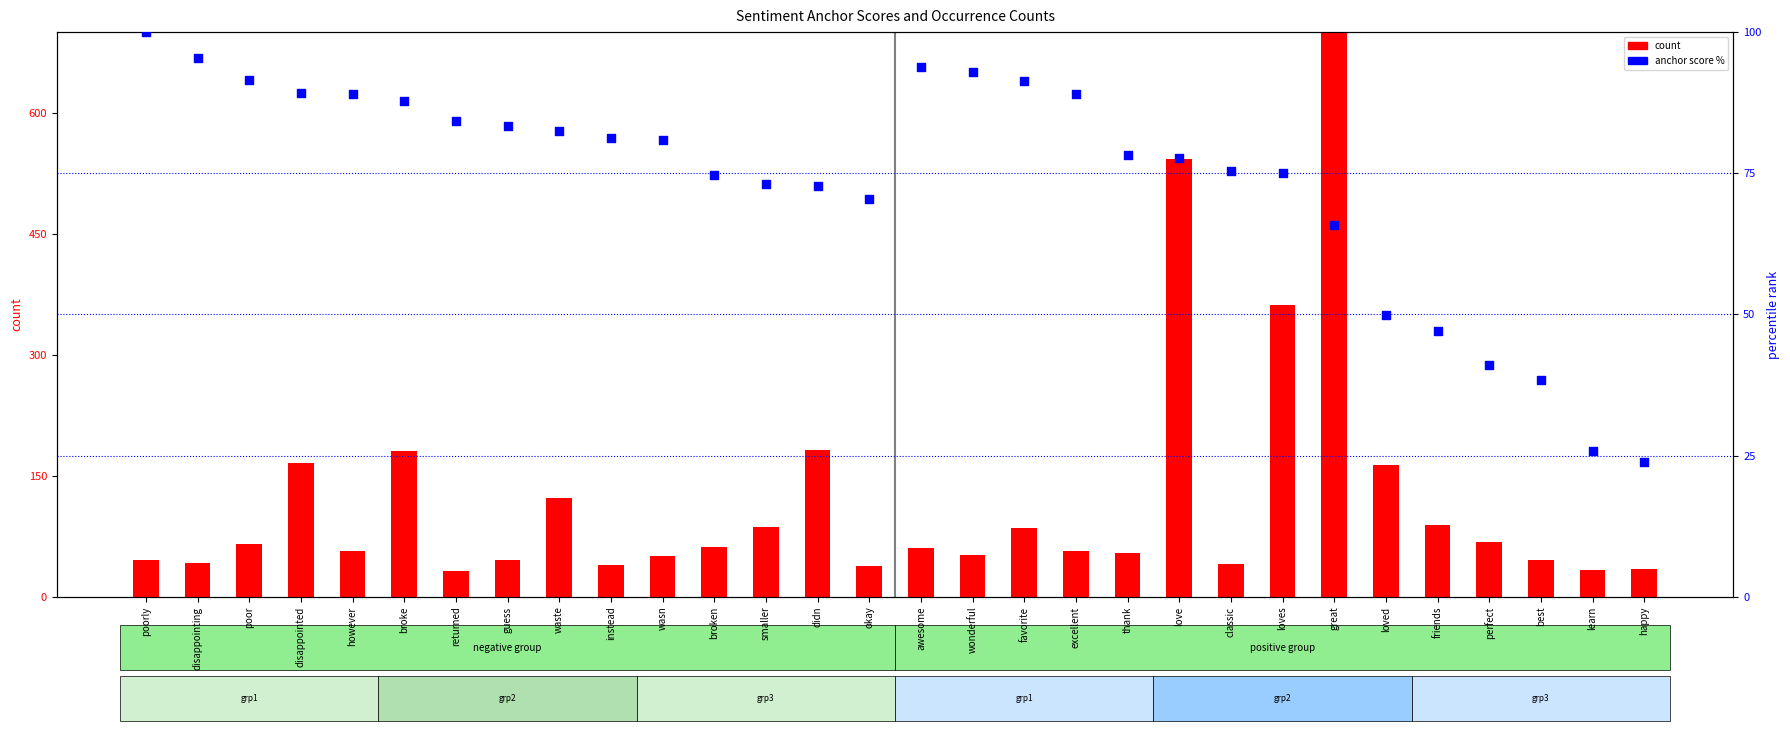

Which series has the largest Y range (max minus min)?

count